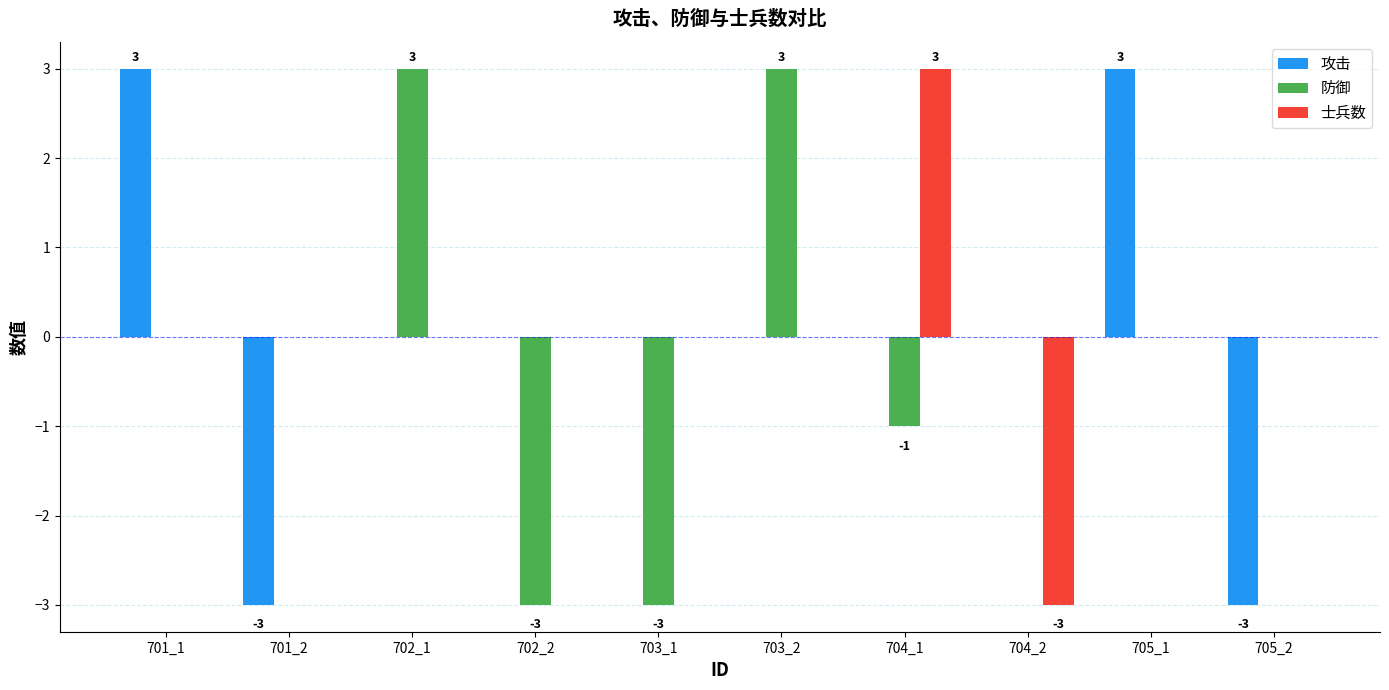

Between 702_1 and 704_1, which series saw the biggest shift?

防御